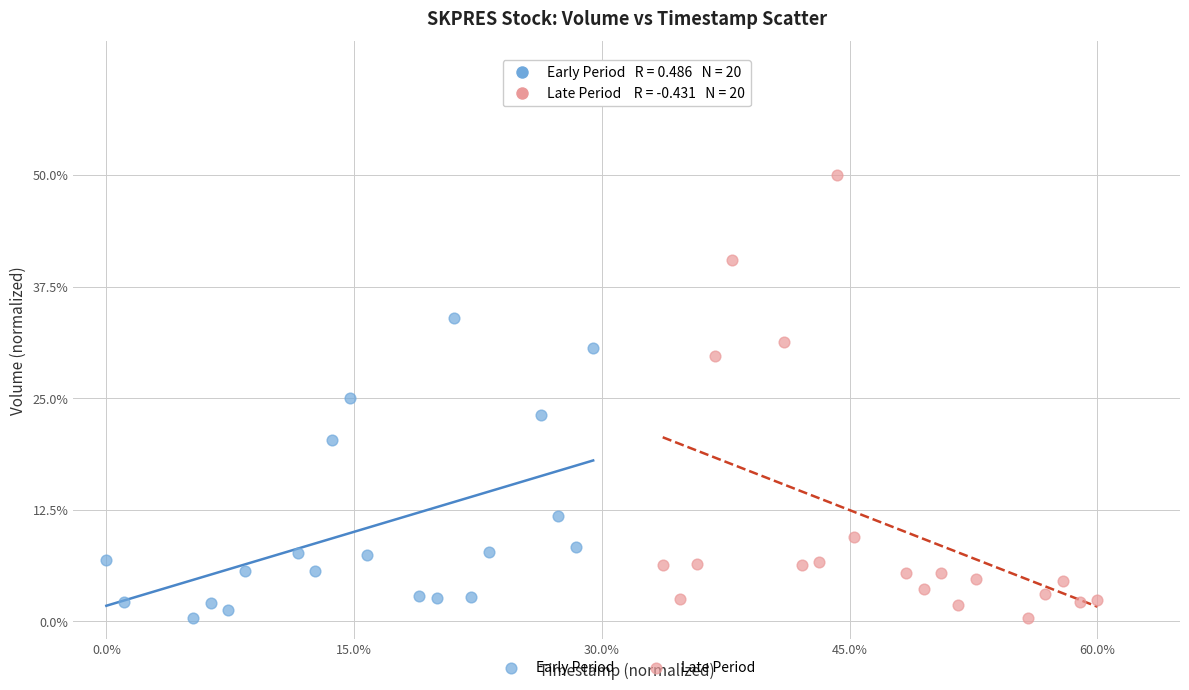

Which series has the largest Y range (max minus min)?

Late Period